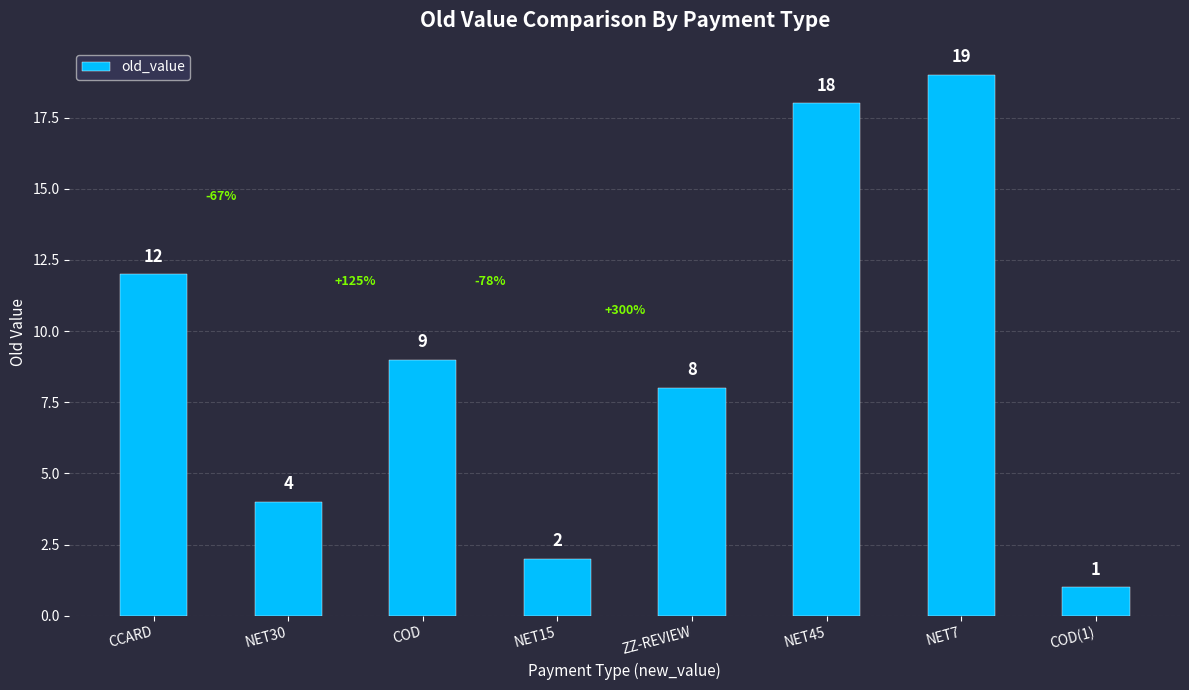

Where is the data nearest to the value 10?

COD